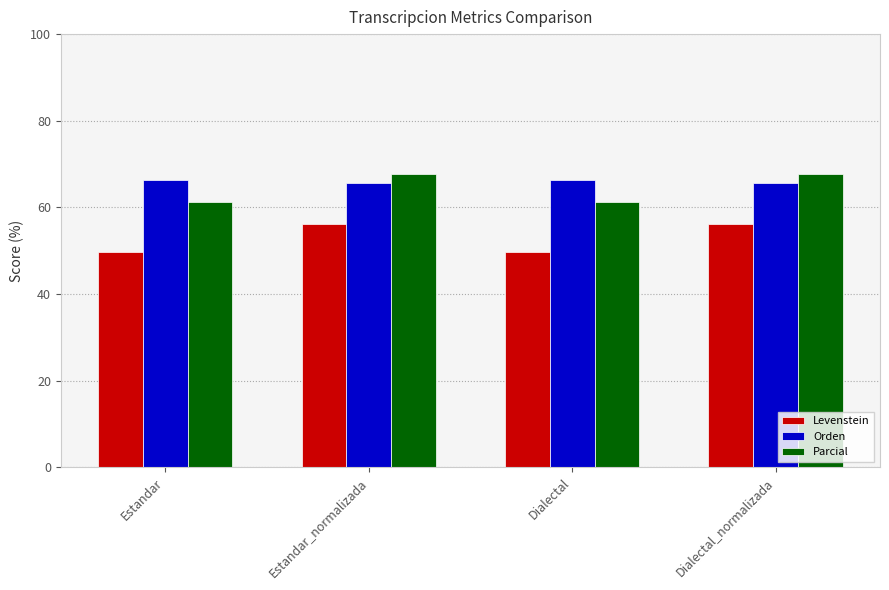

What is the minimum value for Parcial?

61.2